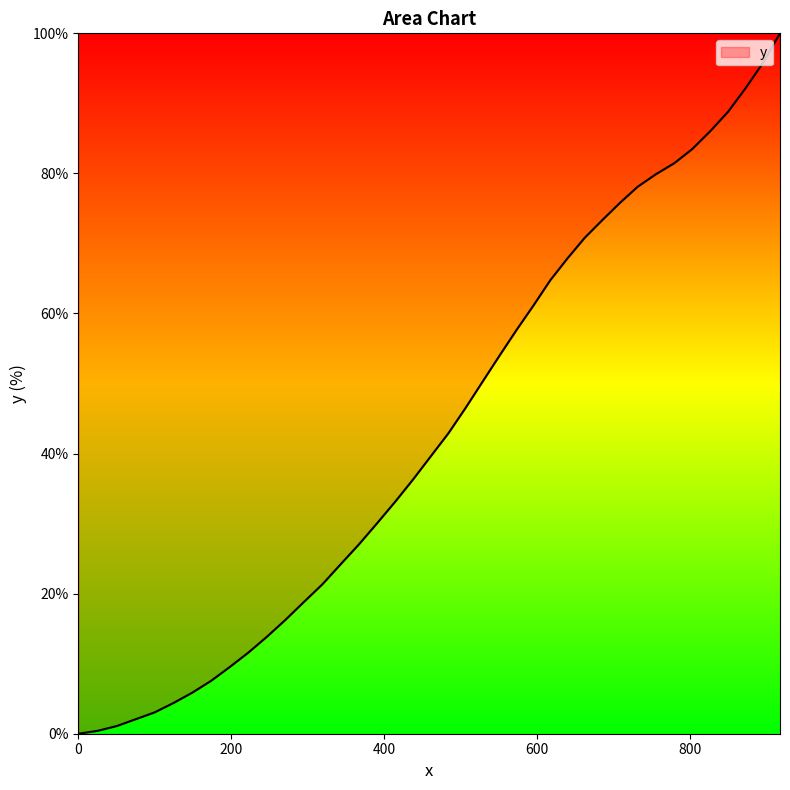

What is the greatest value displayed?

100.0